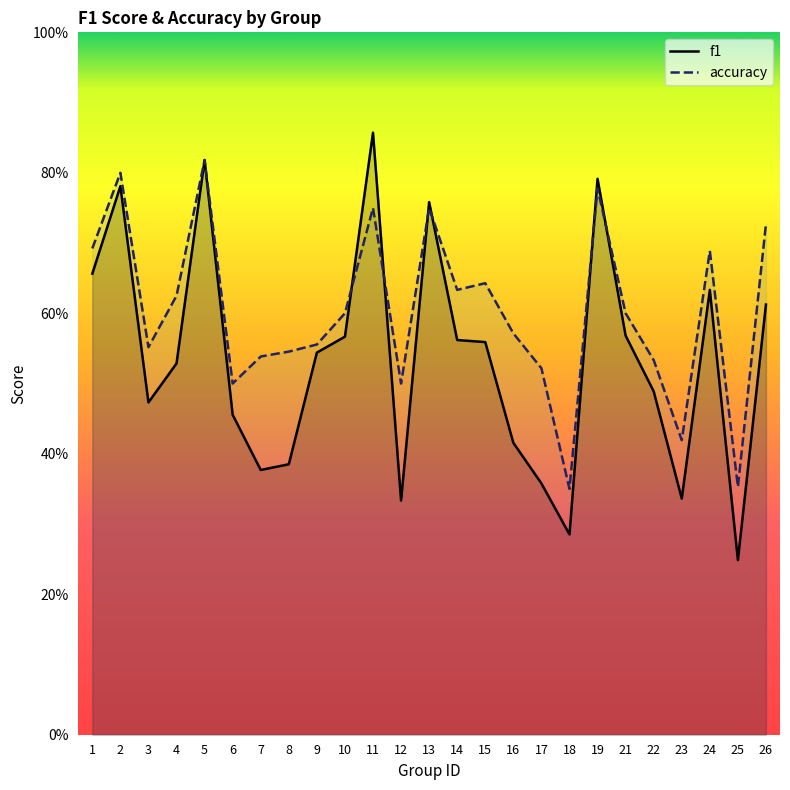

Where is the first local maximum for f1?

2